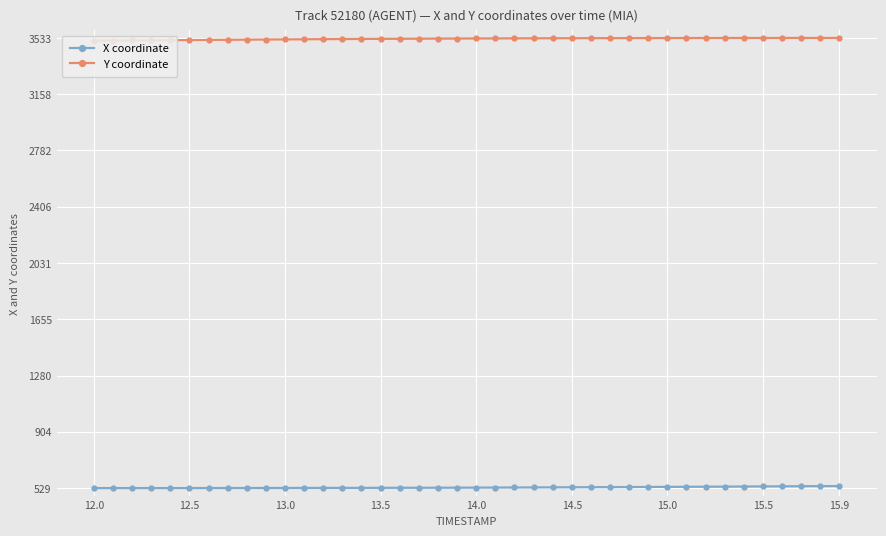

What is the sum of all Y coordinate values?

141083.8